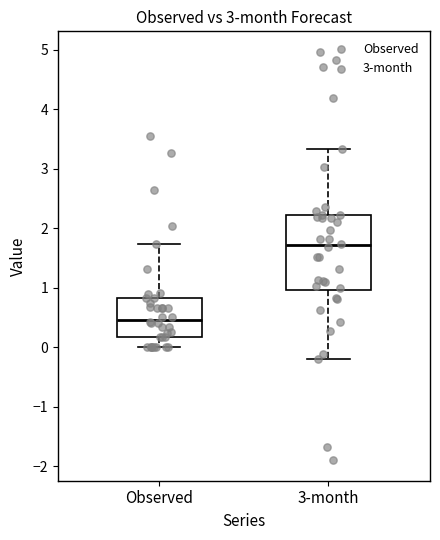

Where does the lower whisker of the box for 3-month end on the y-axis? The values are not printed on the chart, so give them approximately, as read against the axis.

-0.2